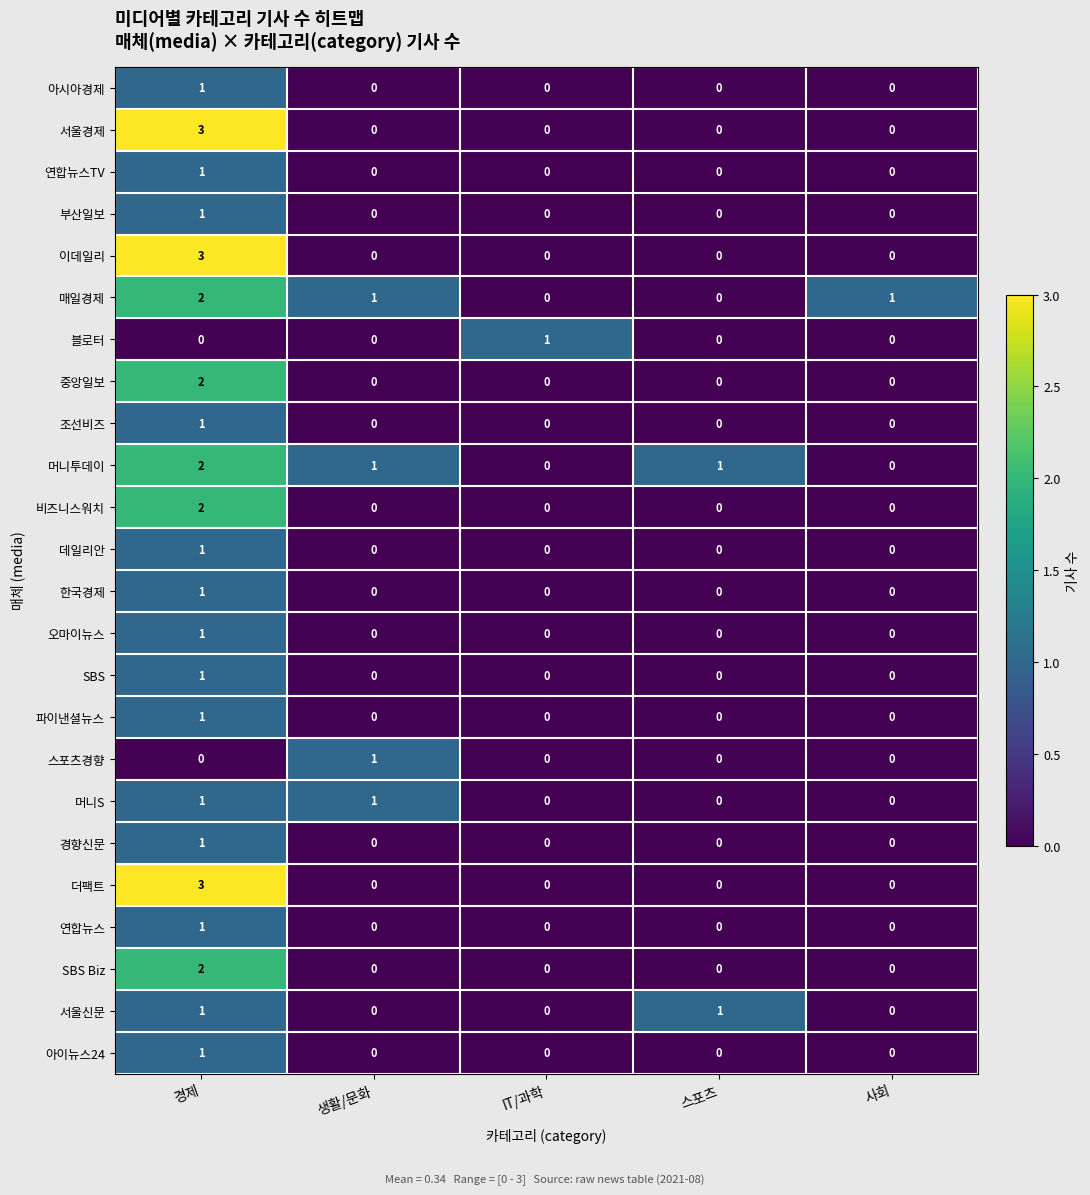

What is the difference between the maximum and second lowest values in the 더팩트 series?

3